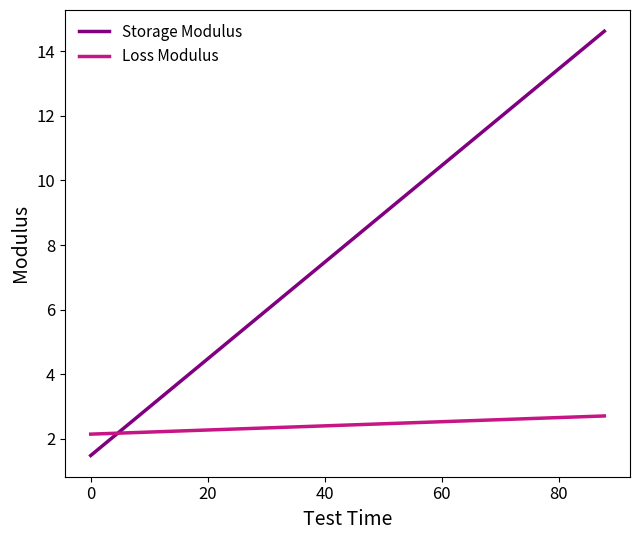

What is the maximum value shown in the chart?

14.6